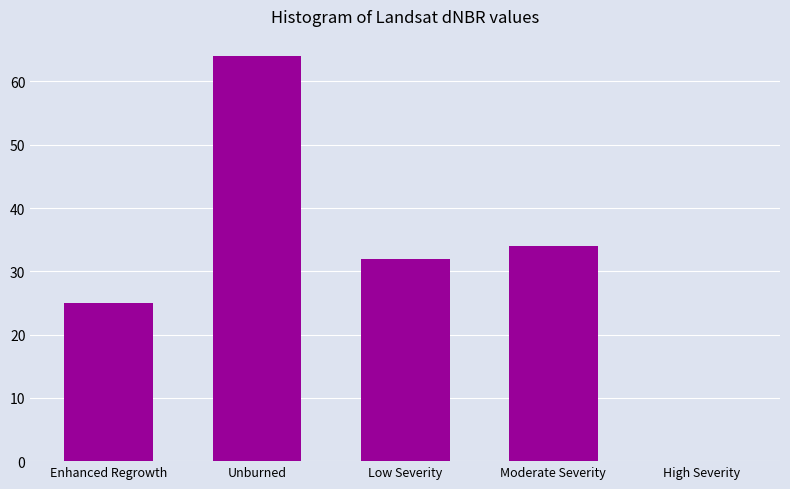

Reading left to right, extract all data points from this chart.

Enhanced Regrowth=25	Unburned=64	Low Severity=32	Moderate Severity=34	High Severity=0